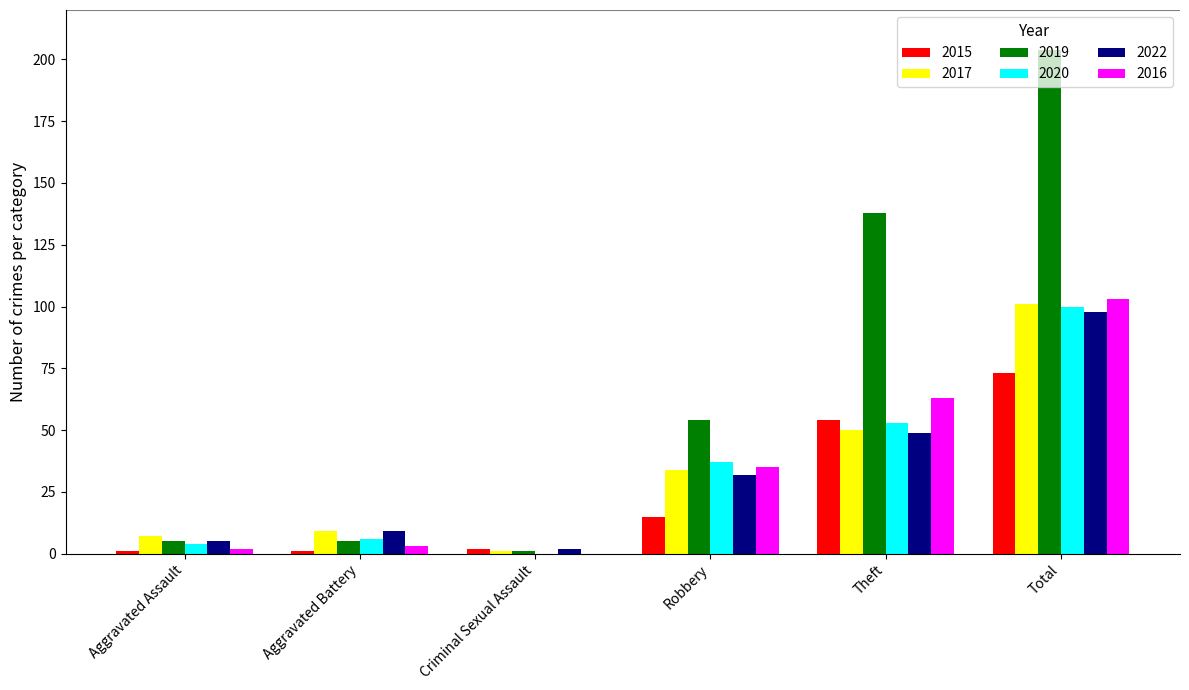

Which label corresponds to the largest value in the chart?

Total